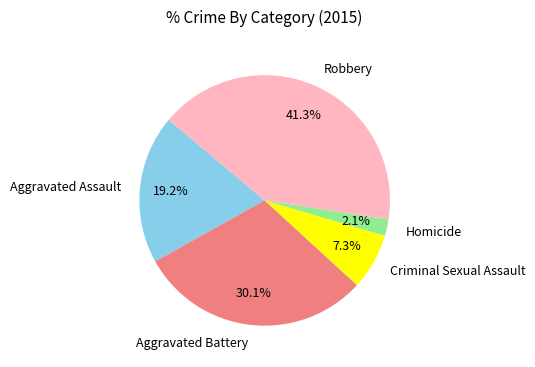

Count the number of slices in the pie.

5